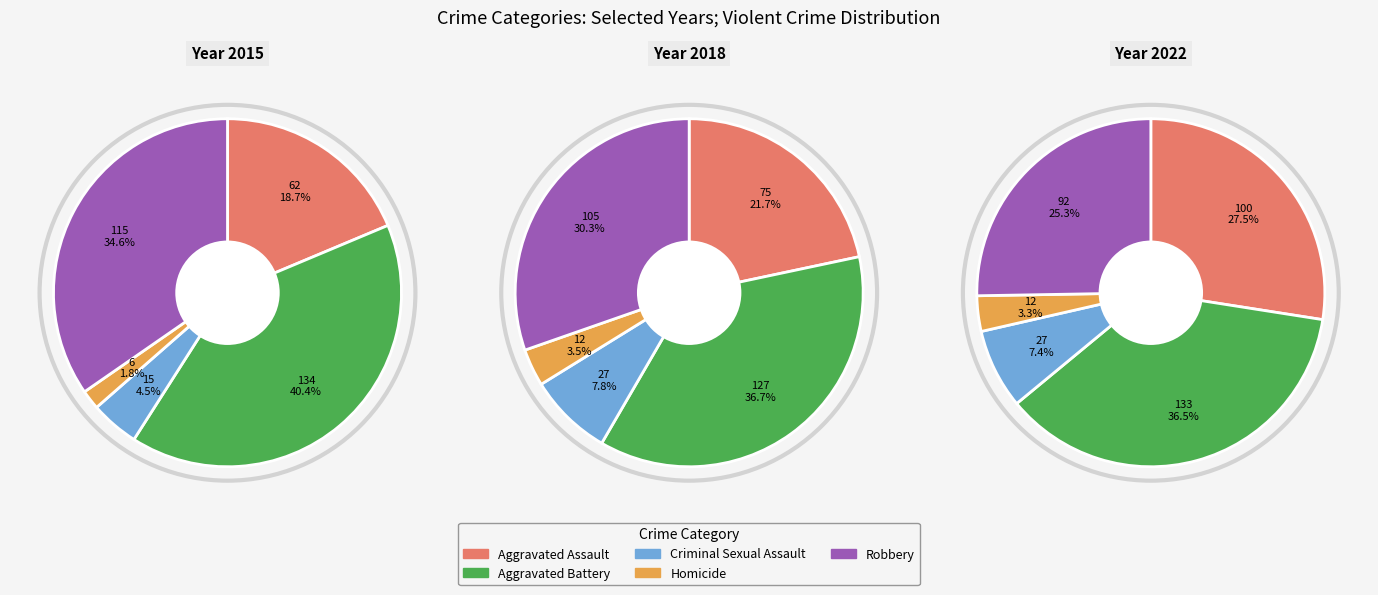

To the nearest percent, what percentage of the pie is Criminal Sexual Assault?

5%